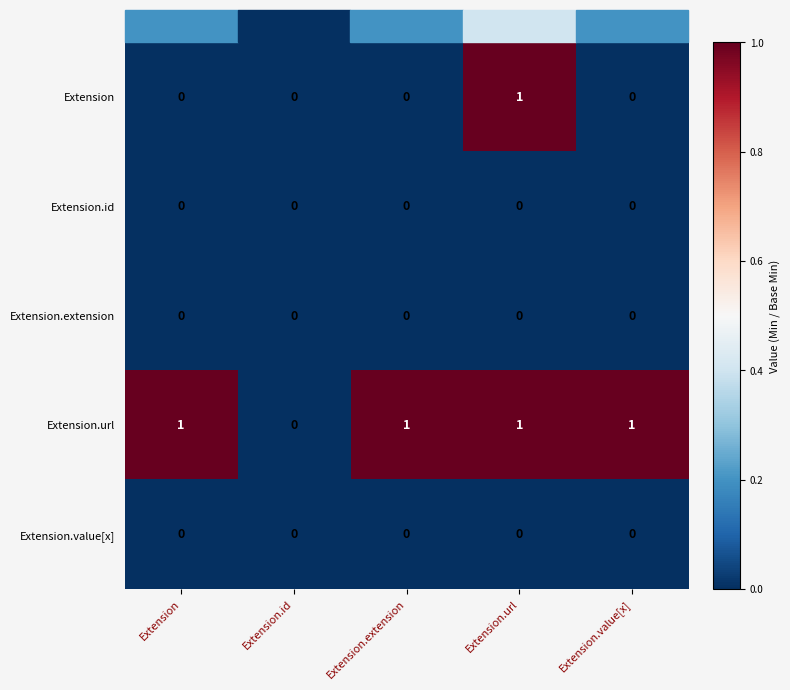

Count the number of data series in this chart.

5